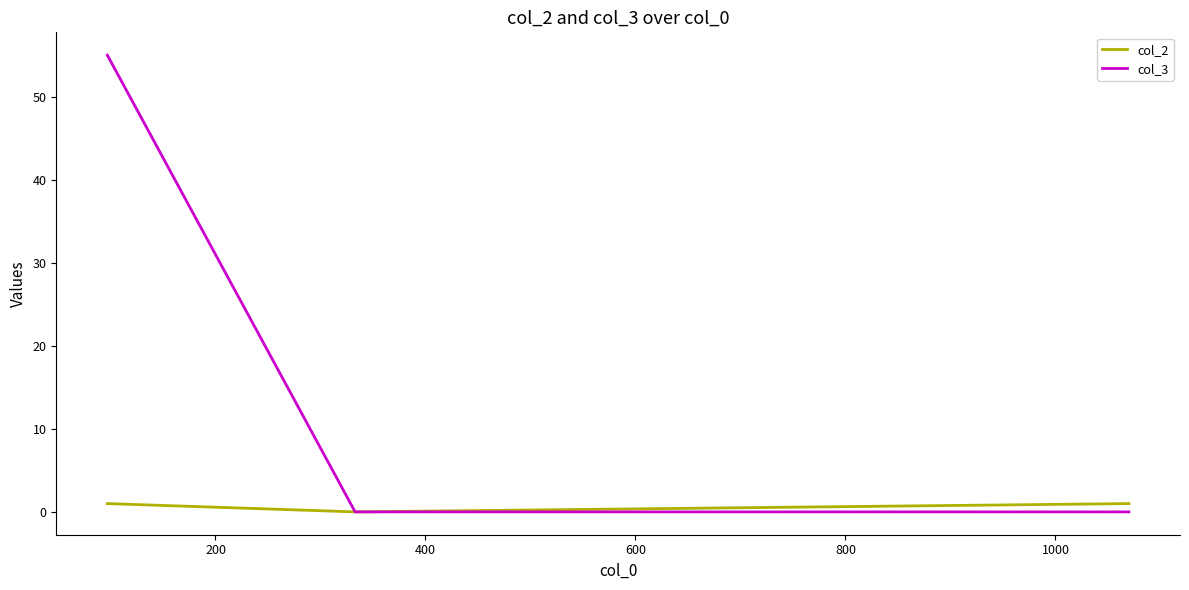

How many values in the col_2 series are below 1?

1